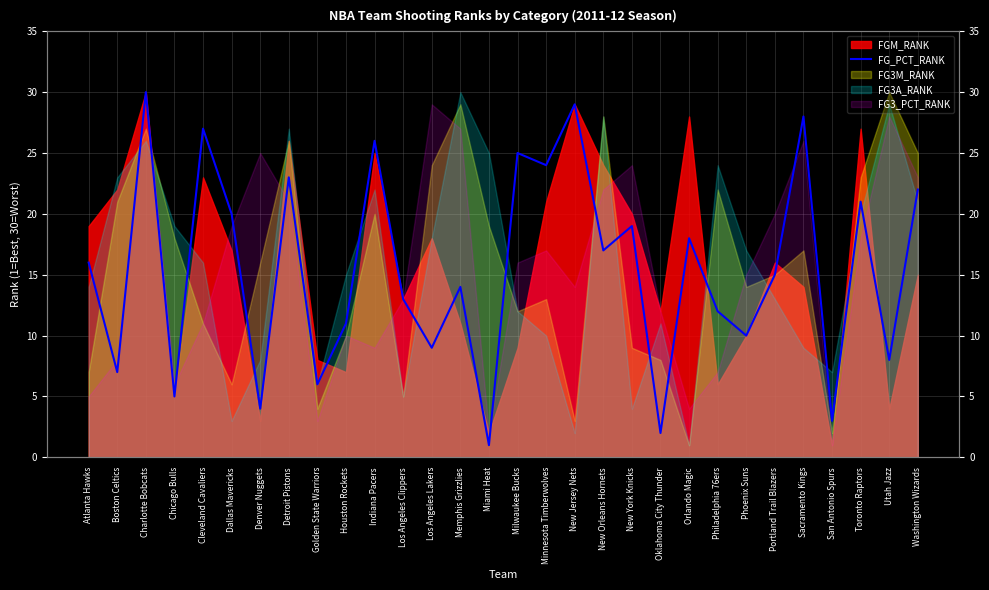

What is the label of the 24th point from the left?

Phoenix Suns